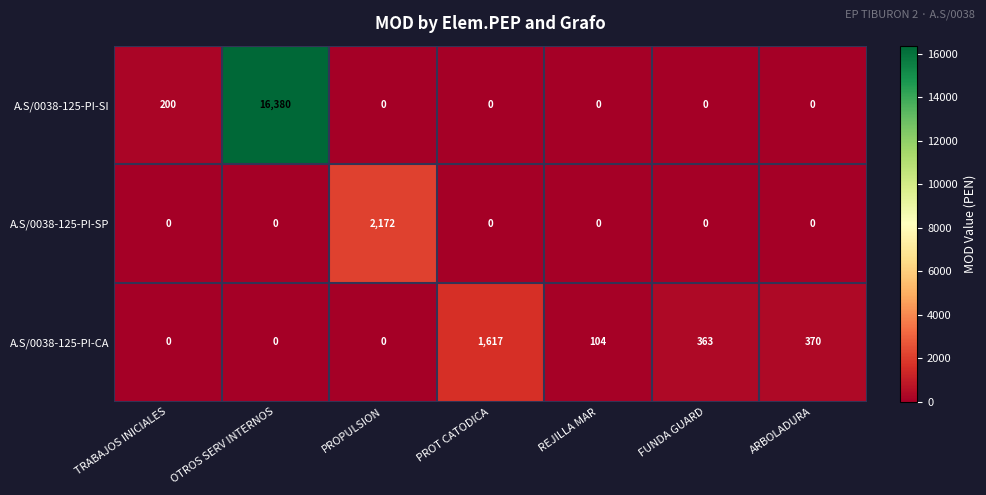

Rank the series by their maximum value, from lowest to highest.

A.S/0038-125-PI-CA, A.S/0038-125-PI-SP, A.S/0038-125-PI-SI